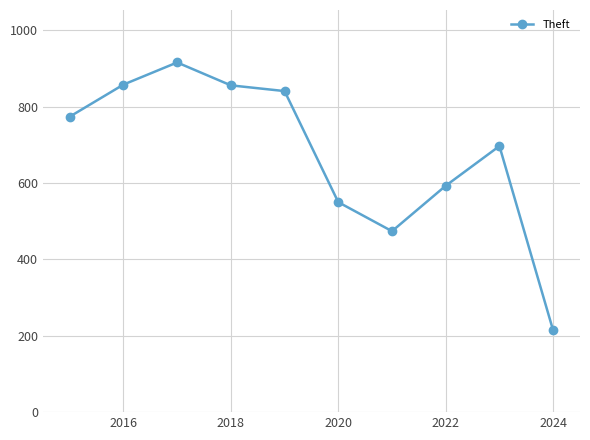

What is the value of the 6th point from the left?

550